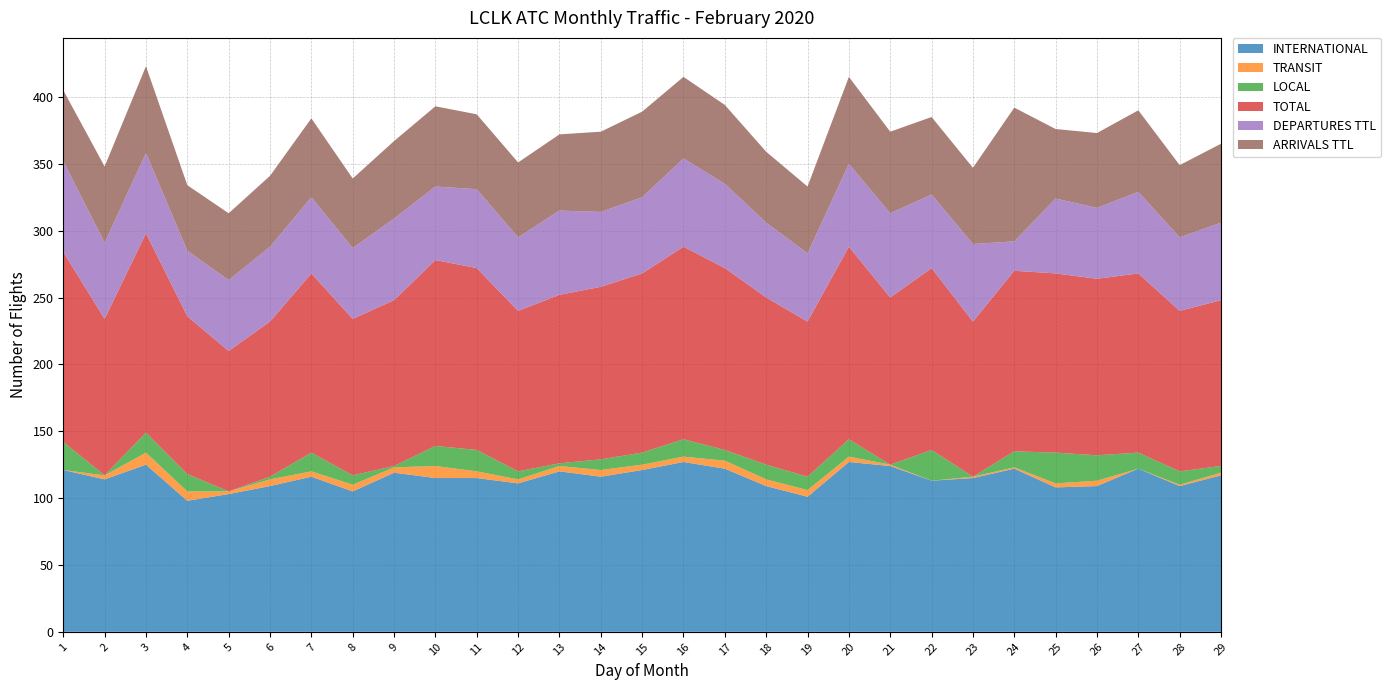

Reading right to left, extract all data points from this chart.

INTERNATIONAL: 117	109	122	109	108	122	115	113	124	127	101	109	122	127	121	116	120	111	115	115	119	105	116	109	103	98	125	114	121
TRANSIT: 2	1	0	4	3	1	1	0	1	4	5	5	6	4	4	5	4	3	5	9	4	5	4	5	2	7	9	3	0
LOCAL: 5	10	12	19	23	12	0	23	0	13	10	11	8	13	9	8	2	6	16	15	1	7	14	2	0	13	15	0	21
TOTAL: 124	120	134	132	134	135	116	136	125	144	116	125	136	144	134	129	126	120	136	139	124	117	134	116	105	118	149	117	142
DEPARTURES TTL: 58	55	61	53	56	22	58	55	63	62	51	56	63	66	57	56	63	55	59	55	61	53	57	56	53	49	60	57	68
ARRIVALS TTL: 59	54	61	56	52	100	57	58	61	65	50	53	59	61	64	60	57	56	56	60	58	52	59	53	50	49	65	57	53